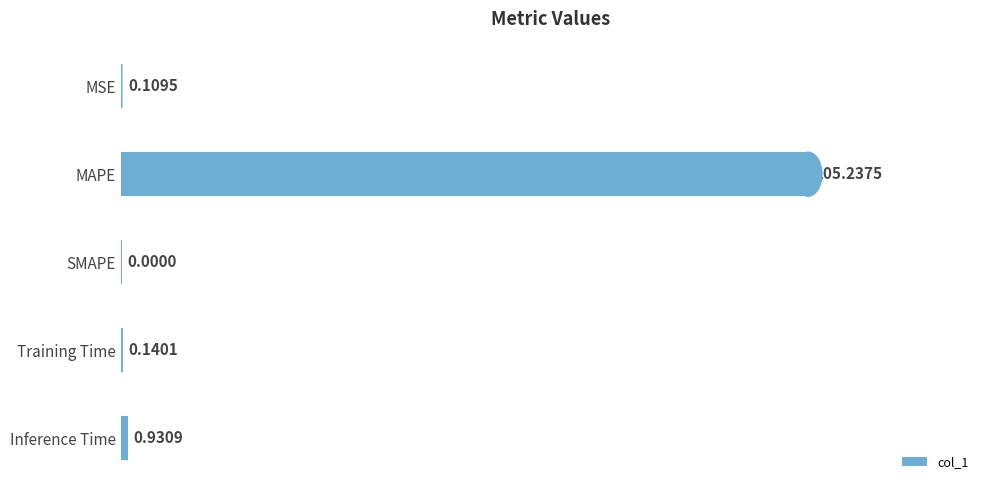

How many data points does each series have?

5